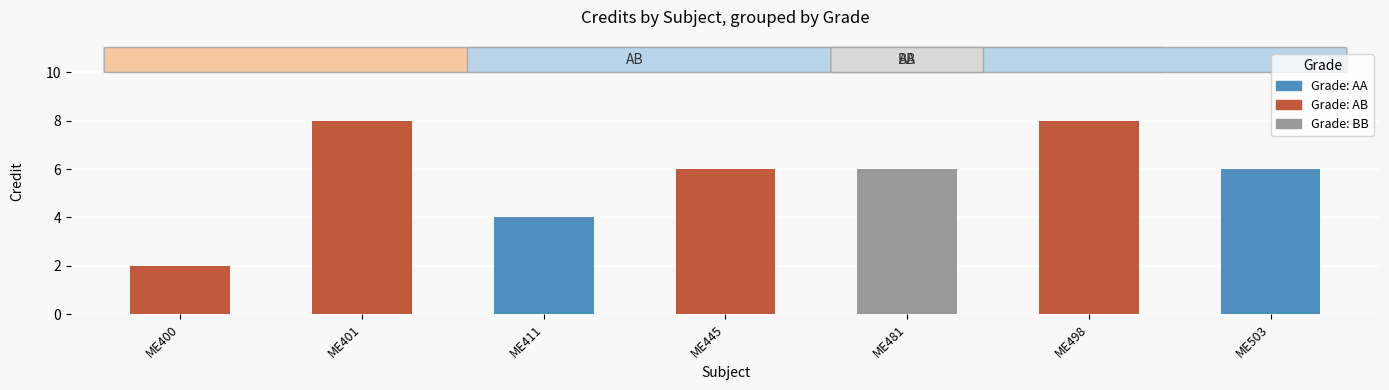

How many values are between 4 and 8?

6